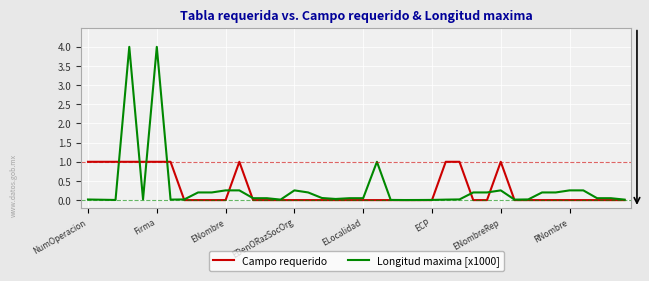

List the series in order of their peak value, lowest first.

Campo requerido, Longitud maxima [x1000]